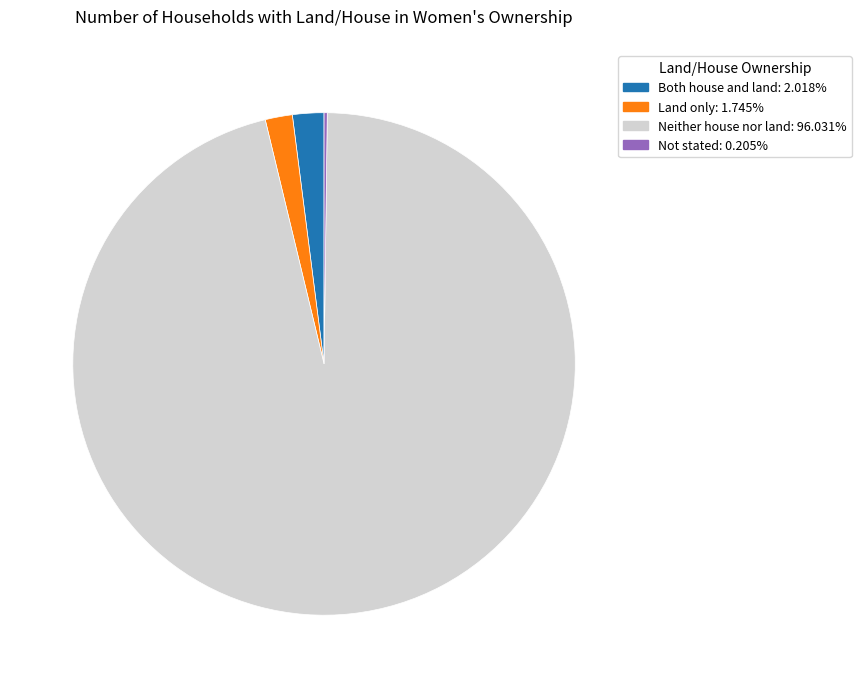

Which slice is the largest?

Neither house nor land